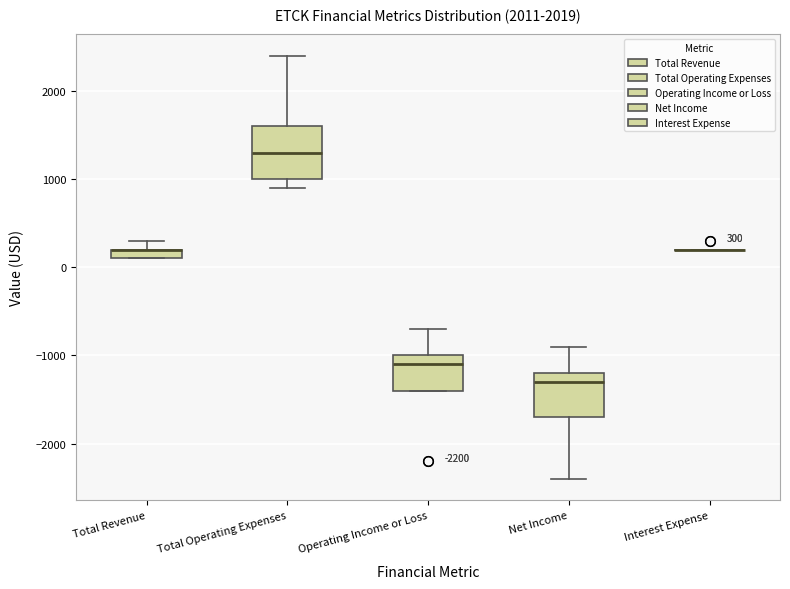

Which box is the tallest, from its lower edge to its upper edge?

Total Operating Expenses